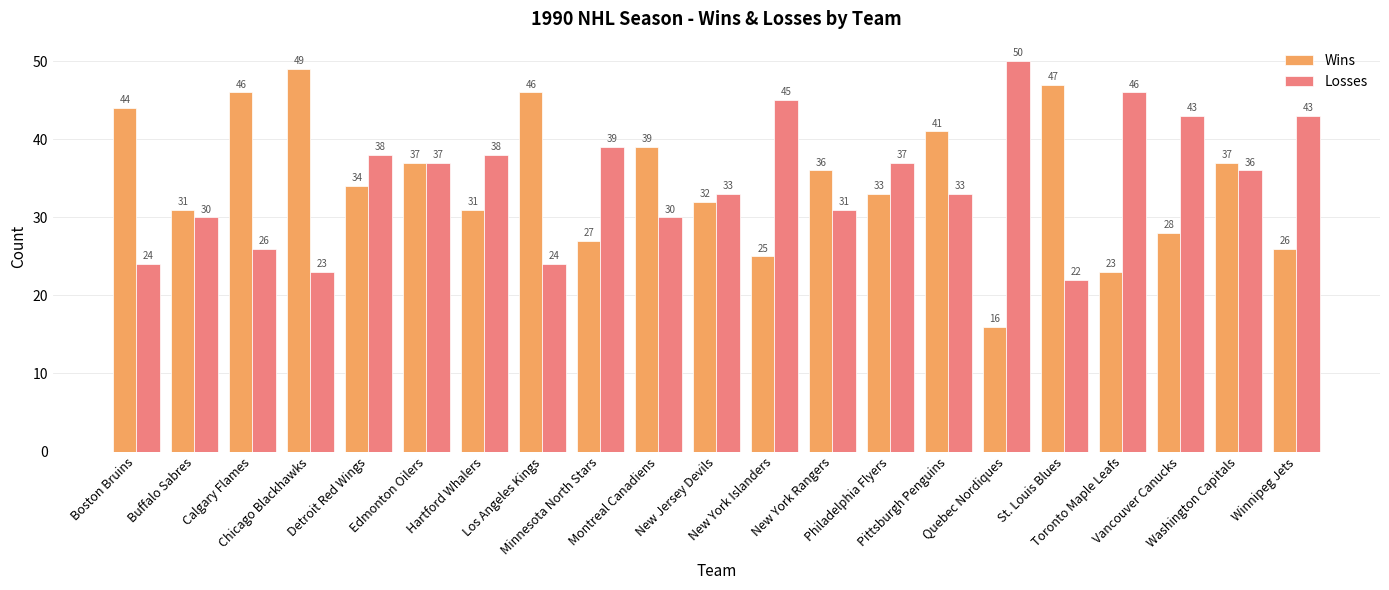

What is the difference between the highest and lowest values at New Jersey Devils?

1